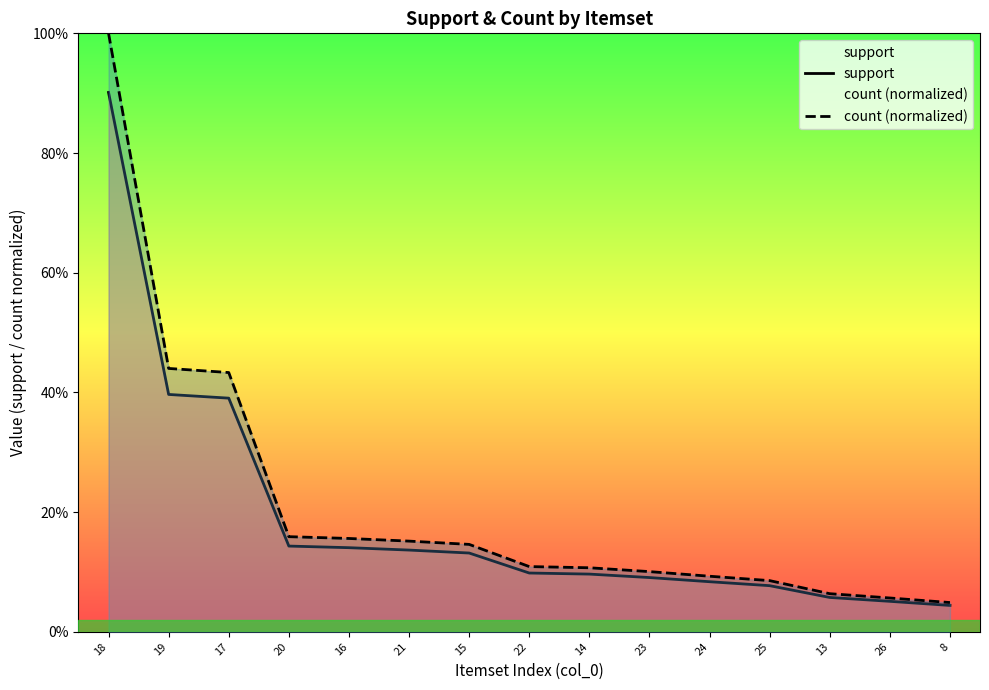

At how many categories does at least one series exceed 0?

15